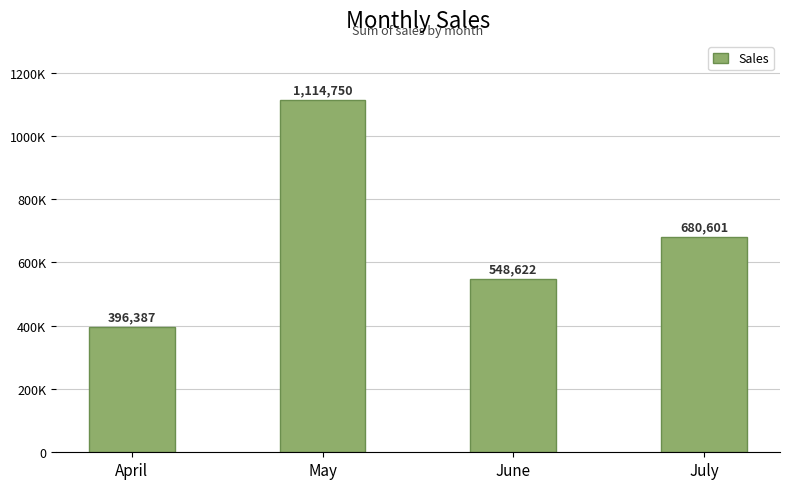

Are the bars horizontal?

No